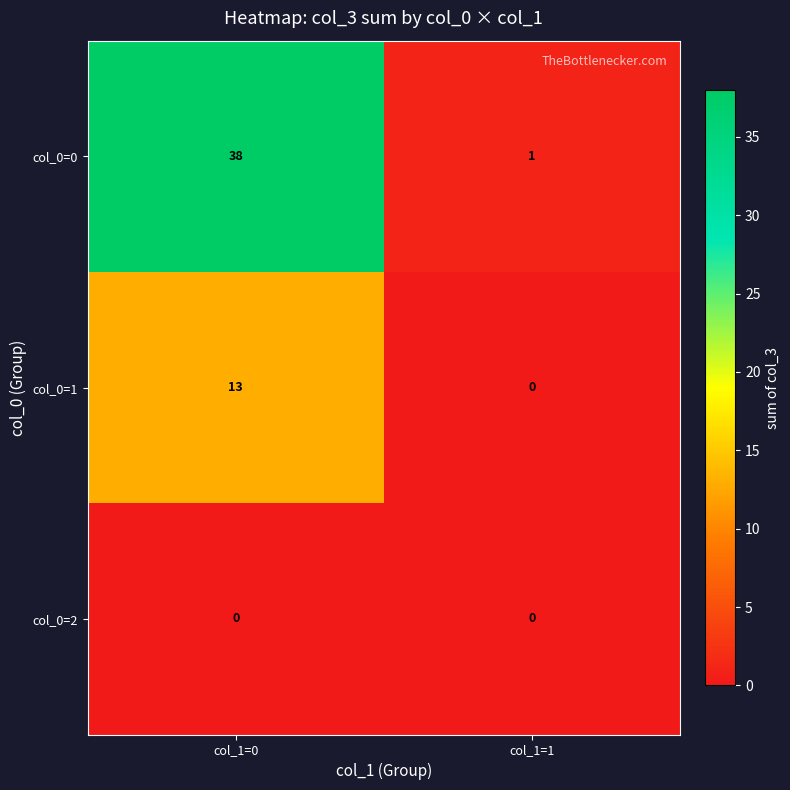

At how many categories does at least one series exceed 7?

1